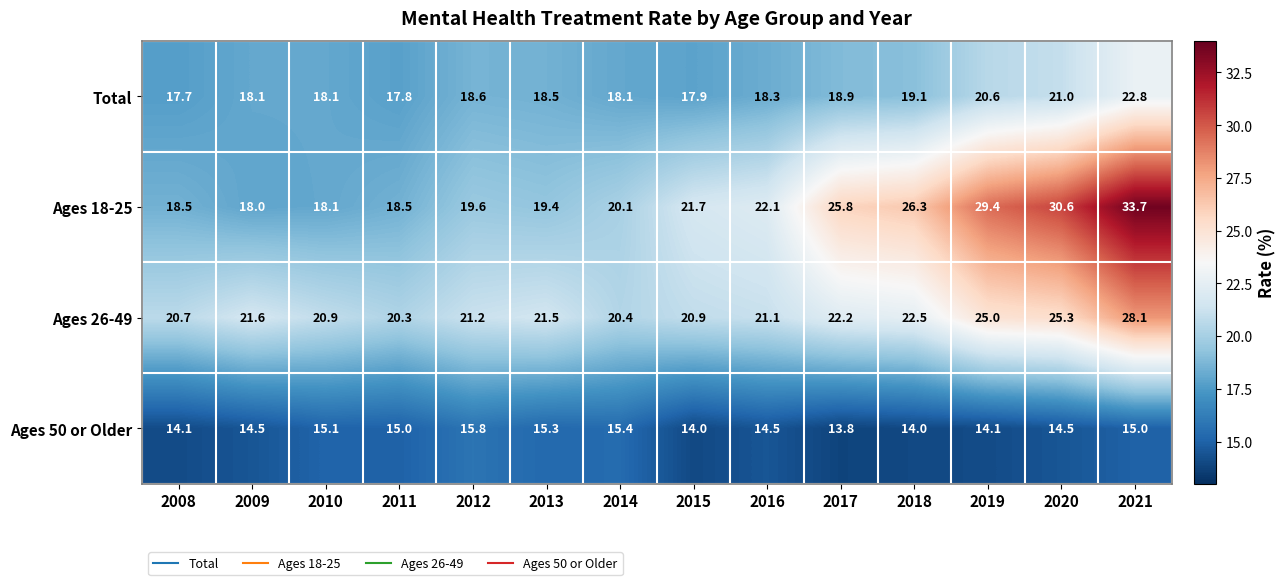

What value does the Ages 18-25 series have at 2012?

19.6